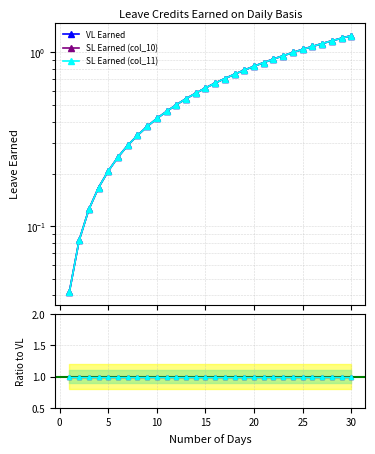

True or false: SL Earned (col_11) and SL Earned (col_10) intersect in this chart.

False